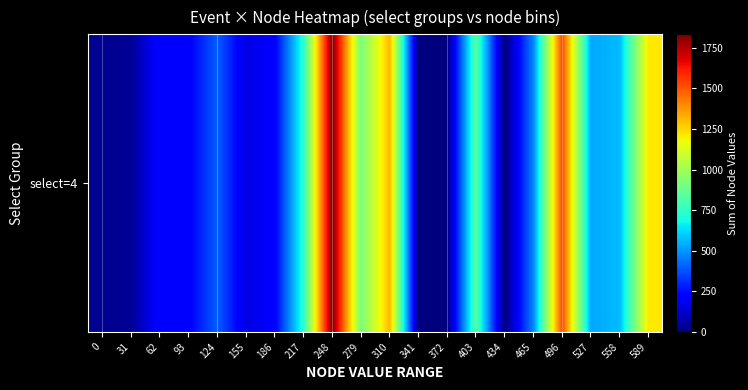

Rank the categories by value from highest to lowest.

248, 496, 310, 589, 279, 403, 217, 558, 527, 465, 124, 62, 93, 186, 155, 31, 0, 341, 372, 434